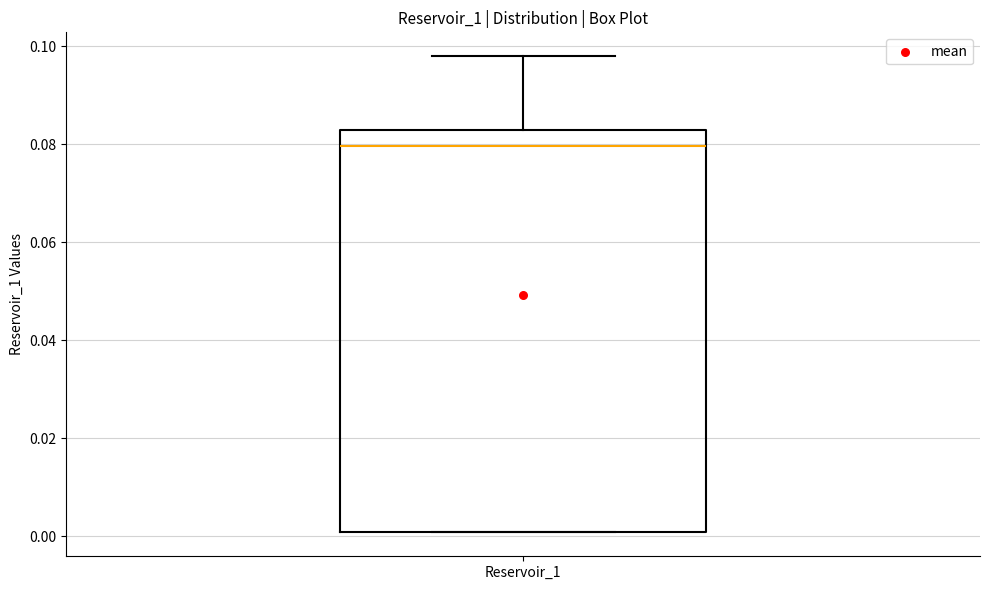

Transcribe this box plot: give where the median line is, the range the box spans, and where the two whiskers end, as read against the y-axis. The values are not printed on the chart, so give them approximately, as read against the axis.

median 0.080, box 0.000 to 0.082, whiskers 0.000 to 0.098